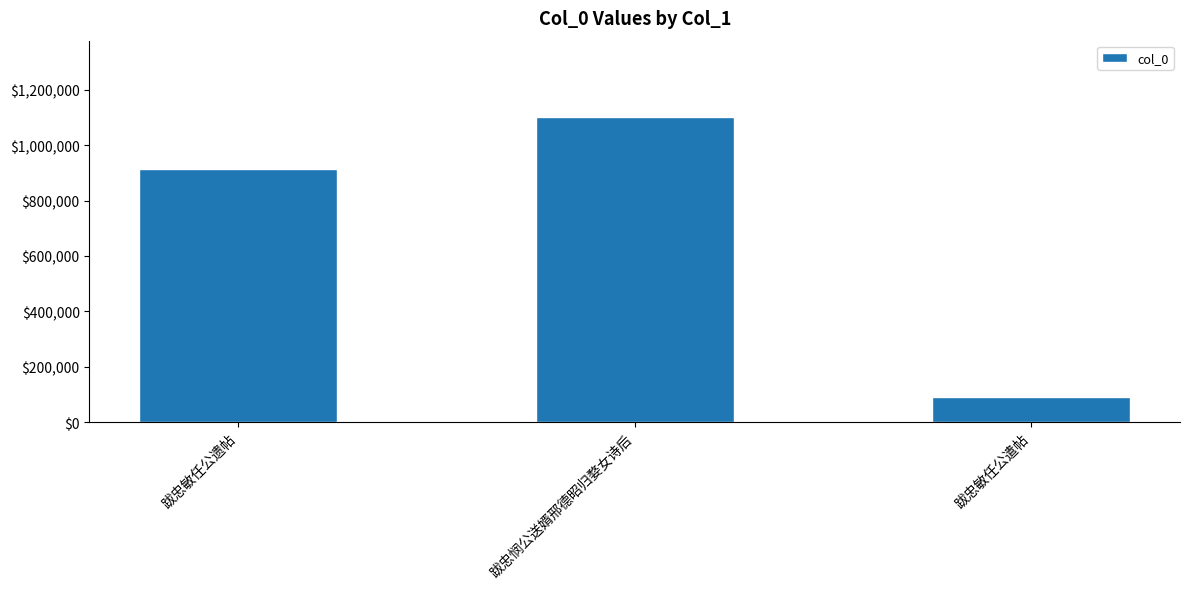

Is it true that the value at 跋忠敏任公遗帖 is 1320798?

False